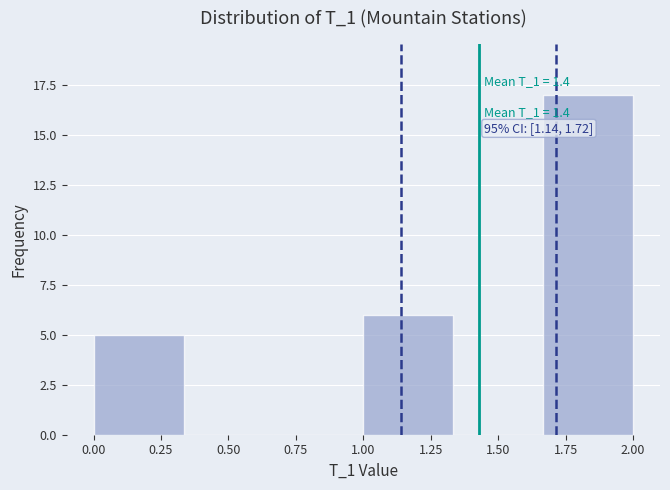

Over which range of the x-axis is the bar tallest?

1.65 to 2.00